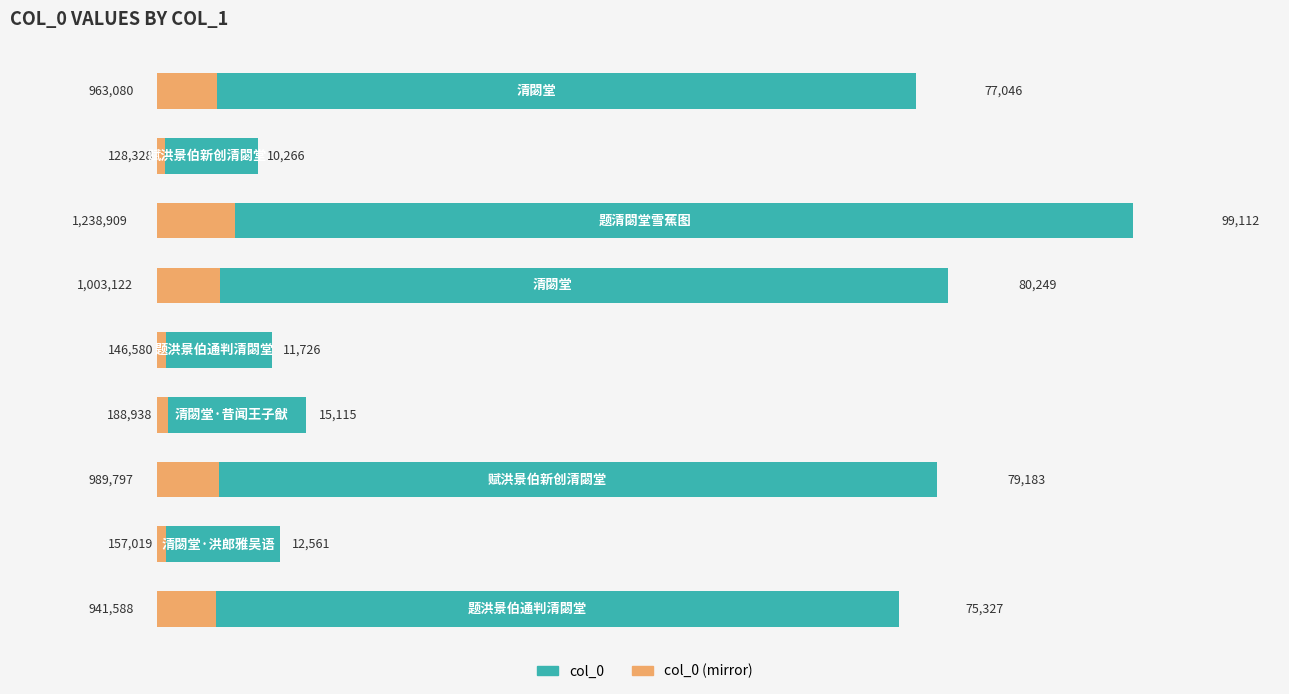

What position from the right is 1.2?

2